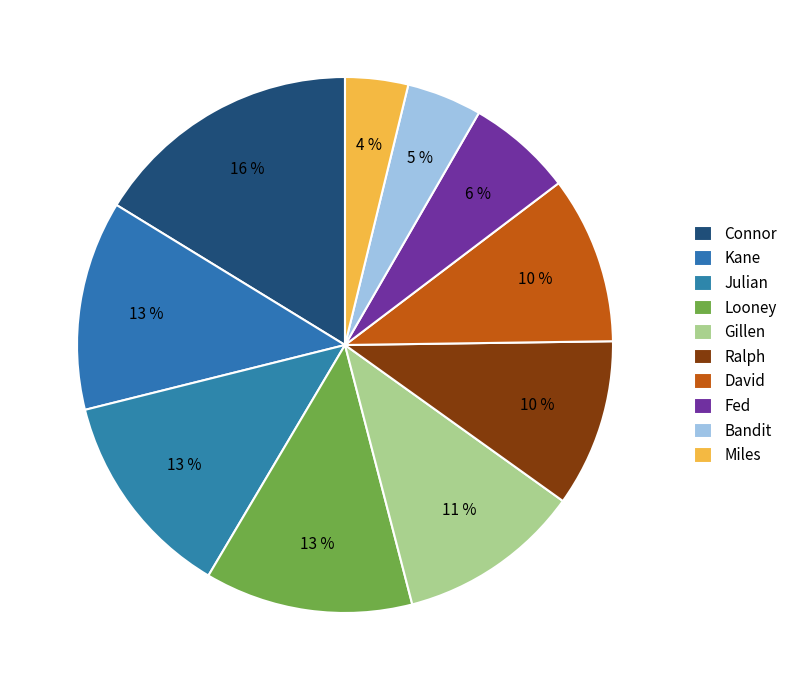

Combined, what portion of the pie is David and Looney?

22.6%